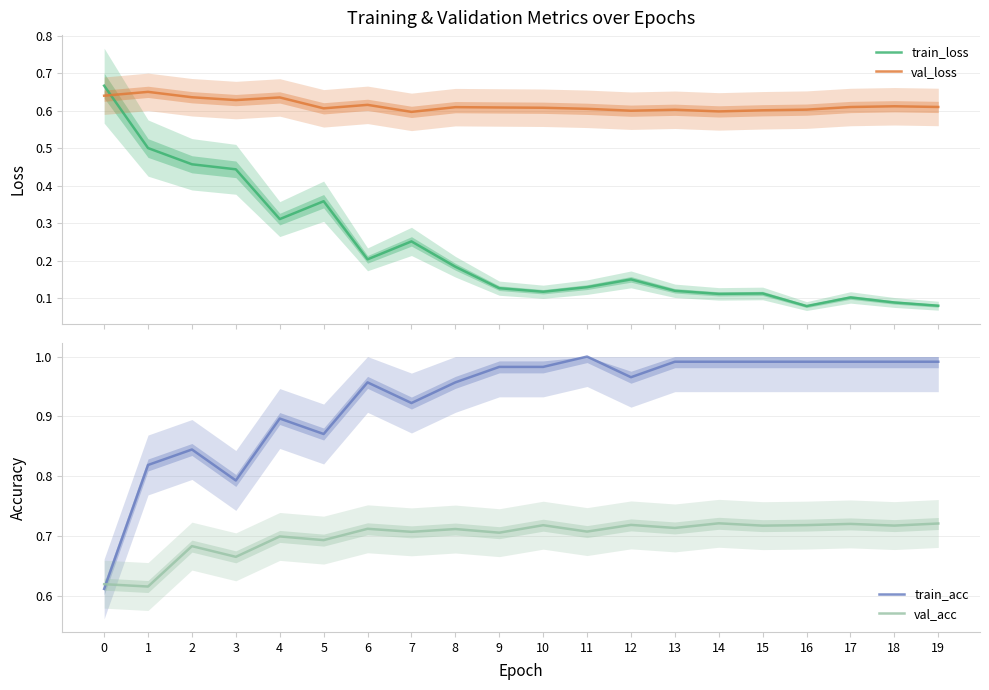

At which category does val_loss reach its first local peak?

1